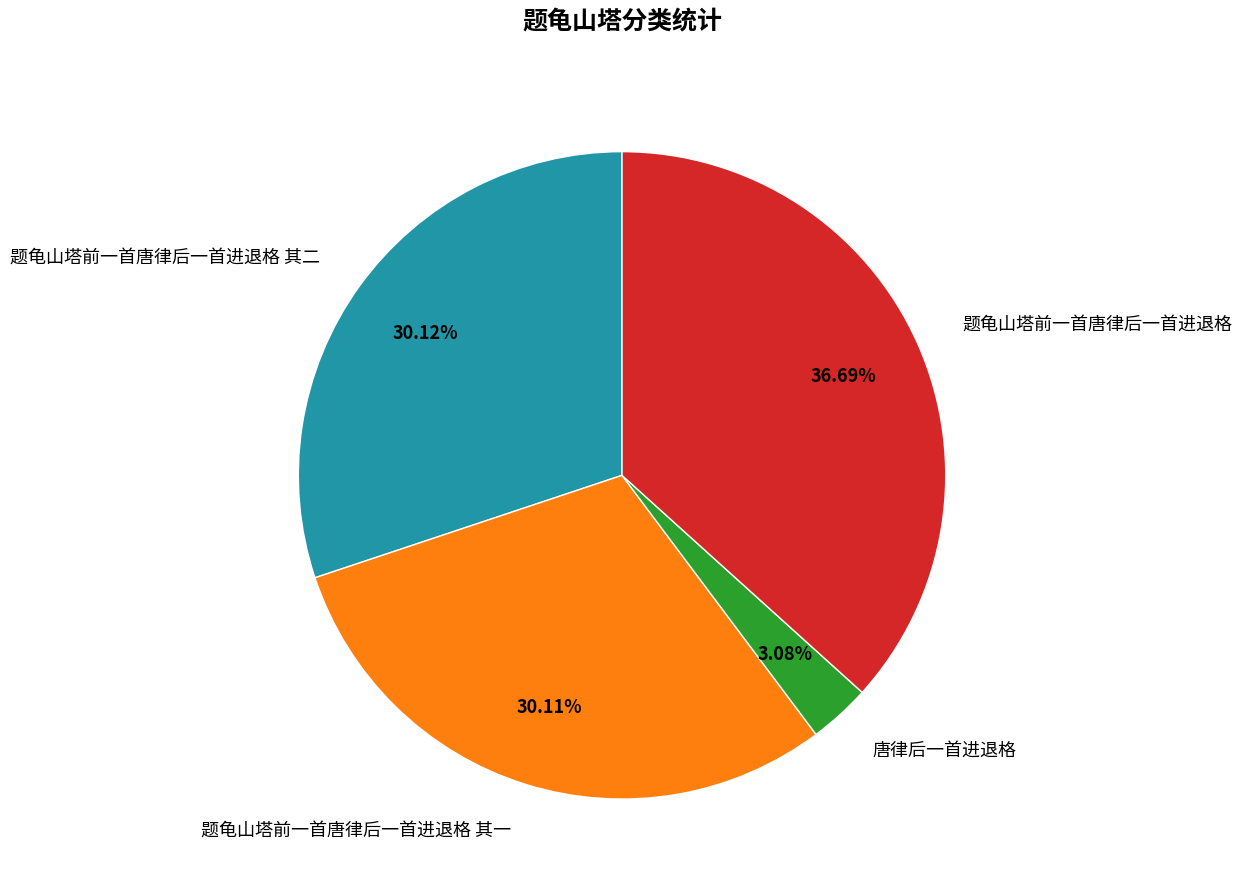

Is there any slice that represents more than half of the pie?

No